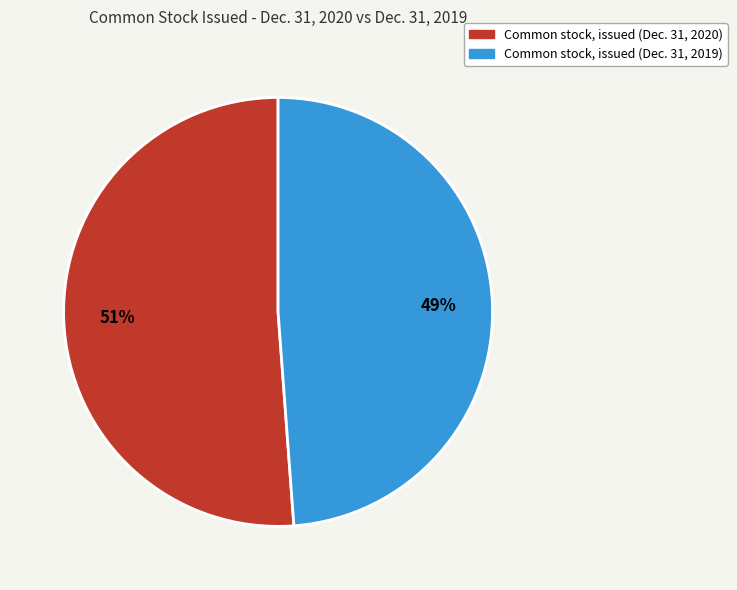

What percentage is the Common stock, issued (Dec. 31, 2020) slice, to the nearest percent?

51%